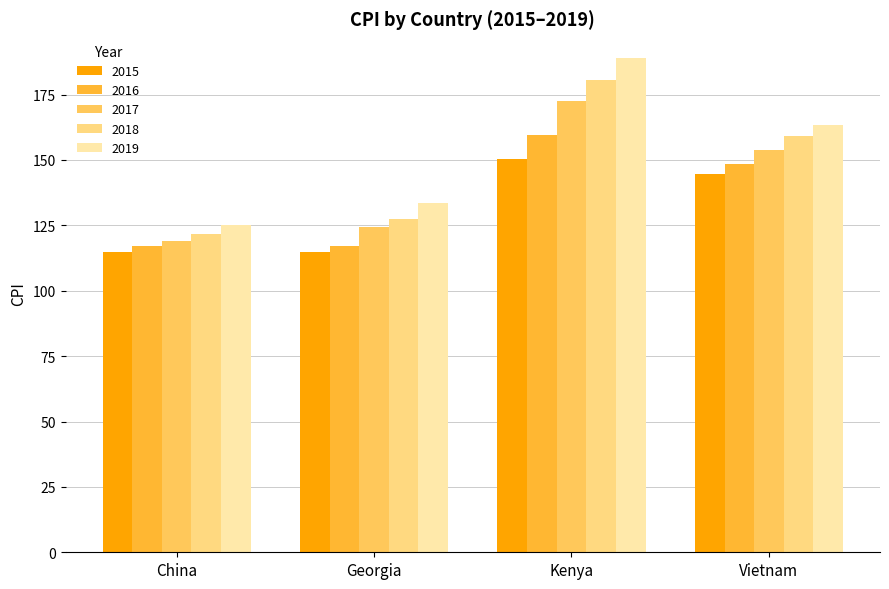

How many data points in 2019 are less than 163?

2